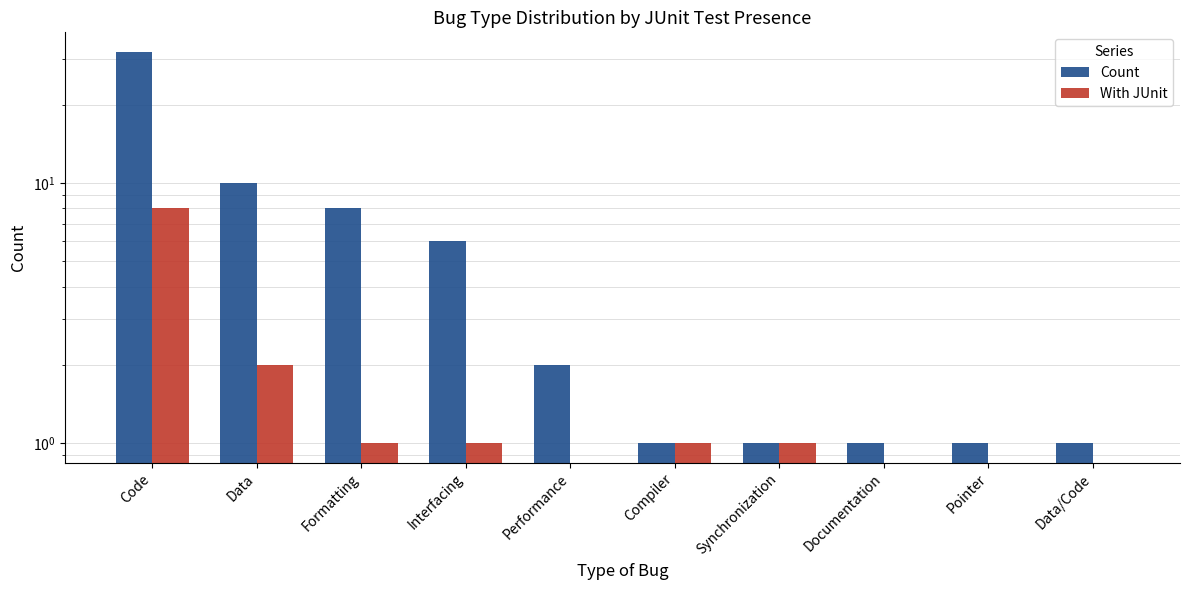

At which category does the chart reach its peak across all series?

Code